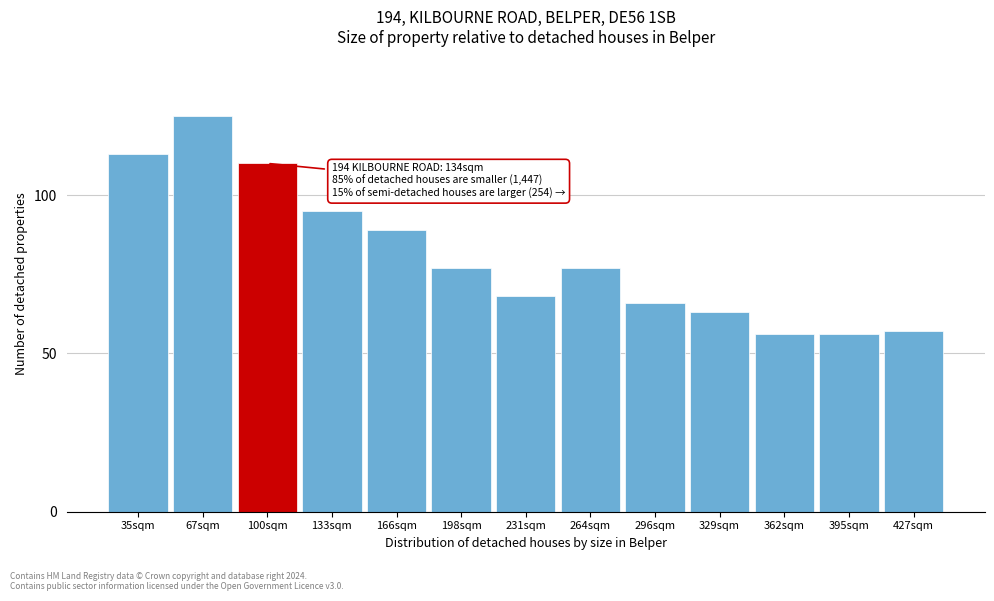

Reading left to right, extract all data points from this chart.

35sqm=113	67sqm=125	100sqm=110	133sqm=95	166sqm=89	198sqm=77	231sqm=68	264sqm=77	296sqm=66	329sqm=63	362sqm=56	395sqm=56	427sqm=57